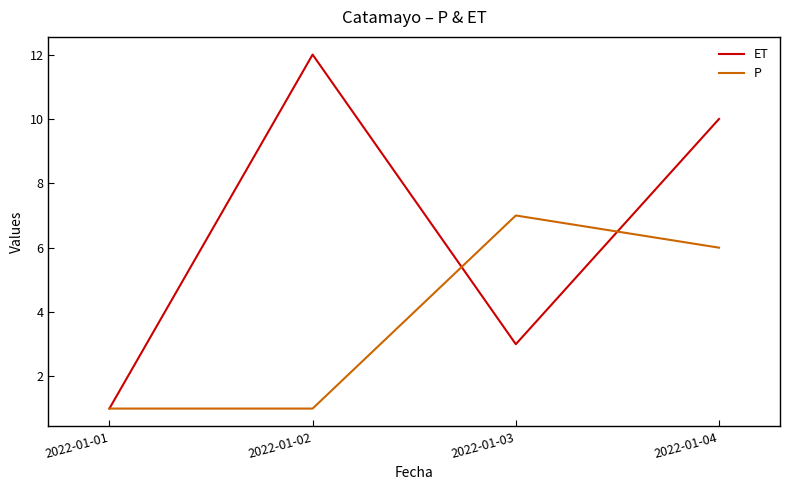

What are all the series names shown in the legend?

ET, P